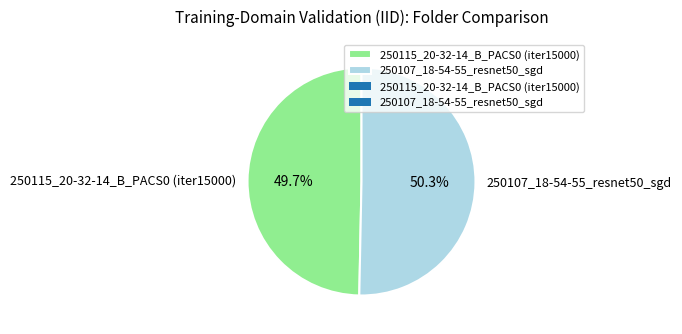

Is 250107_18-54-55_resnet50_sgd the majority of the pie?

Yes